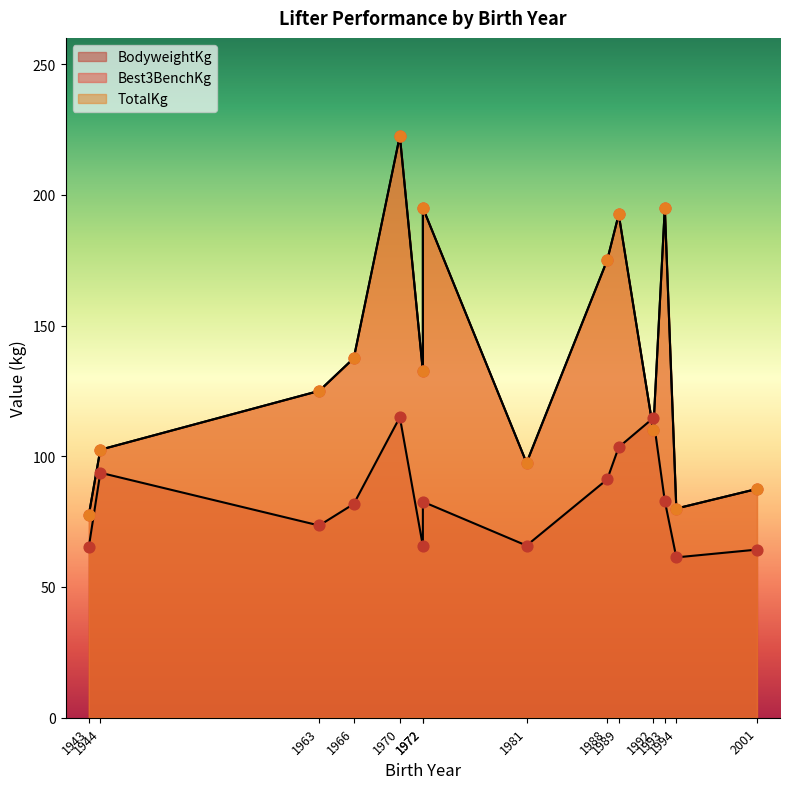

What are all the series names shown in the legend?

BodyweightKg, Best3BenchKg, TotalKg